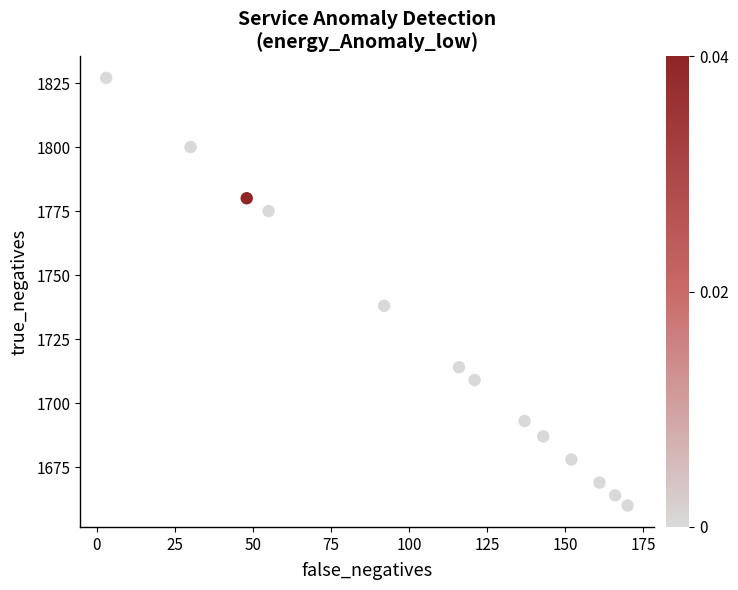

What is the range of X values (max minus min)?

167